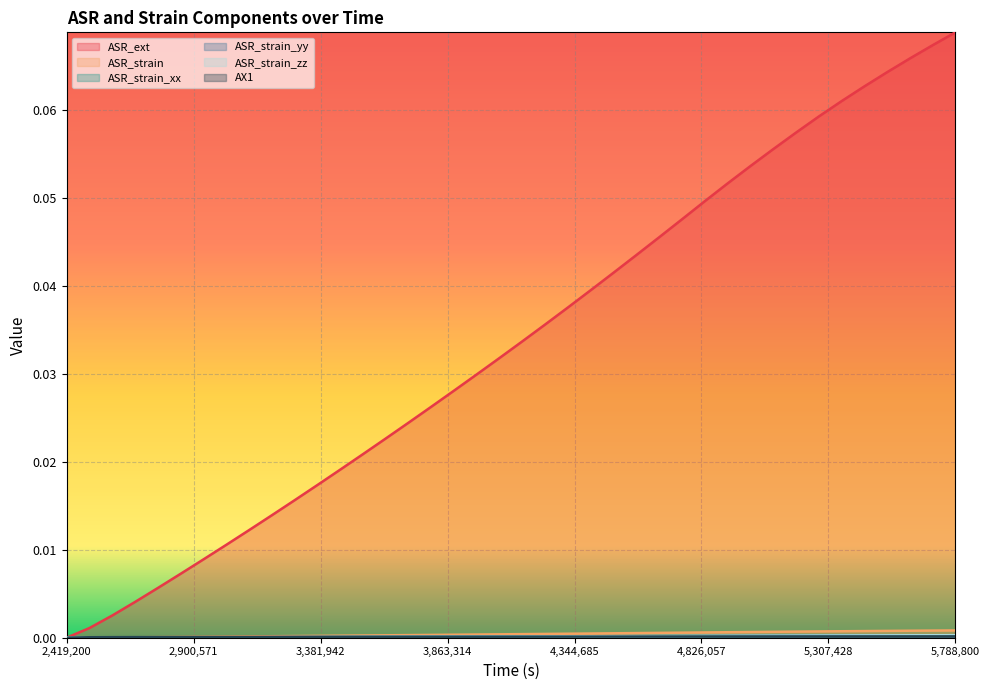

Between which two adjacent categories do ASR_strain and AX1 first intersect?

2764800 and 2851200